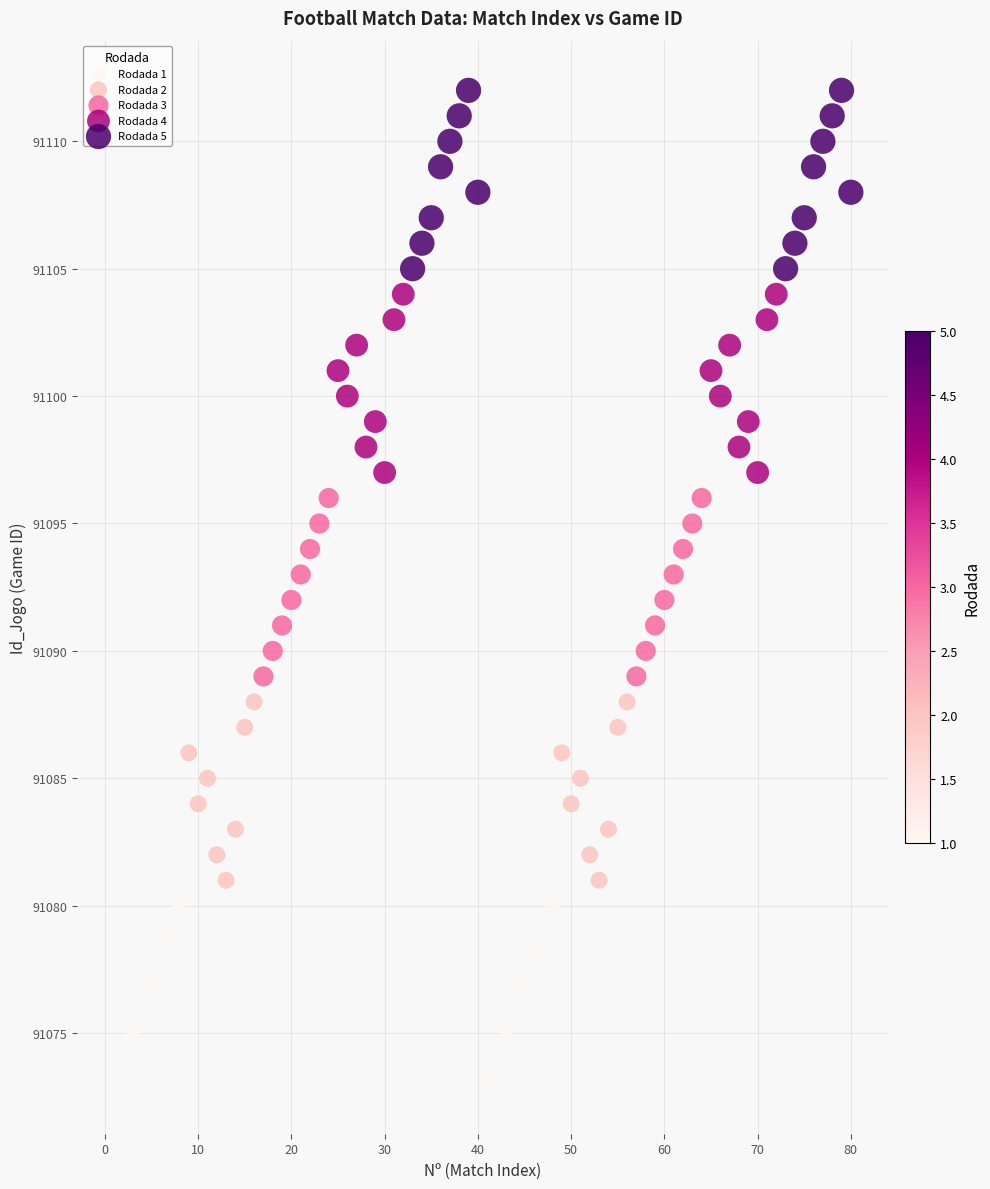

Which series reaches the maximum Y coordinate?

Rodada 5